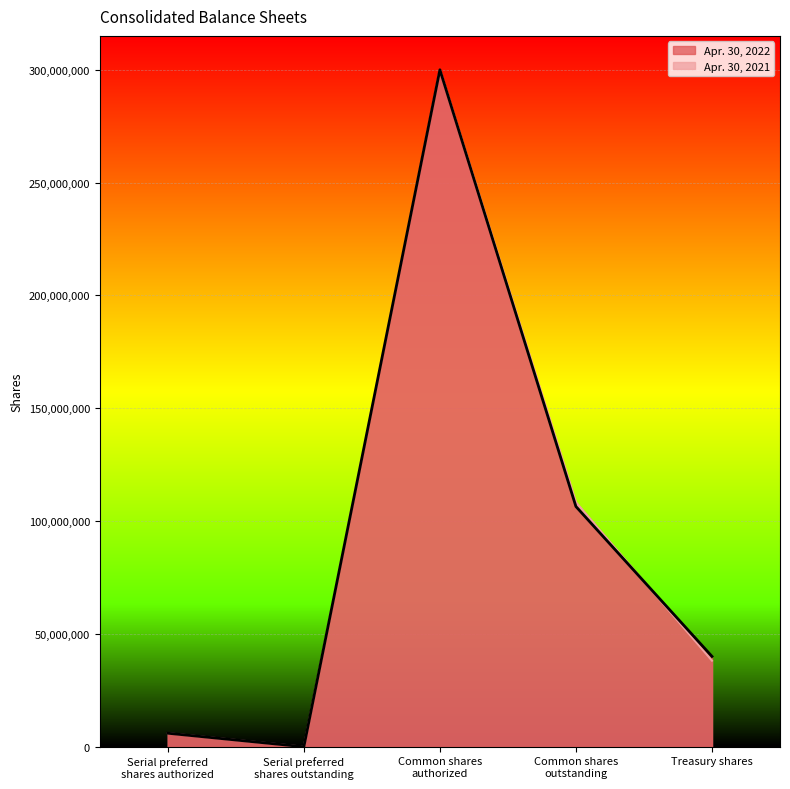

The Apr. 30, 2021 series shows 9539985 at Serial preferred
shares authorized. True or false?

False